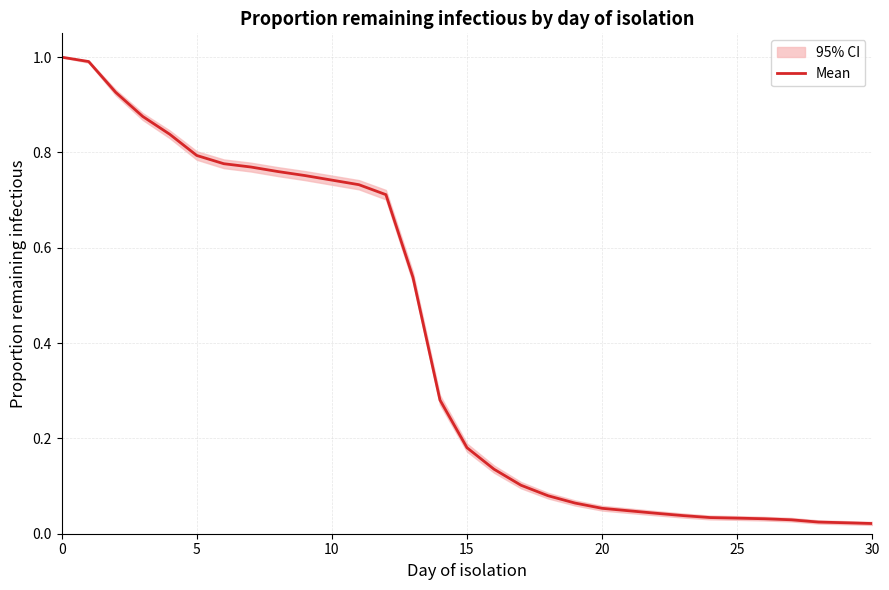

What is the highest value of the Mean series?

1.0